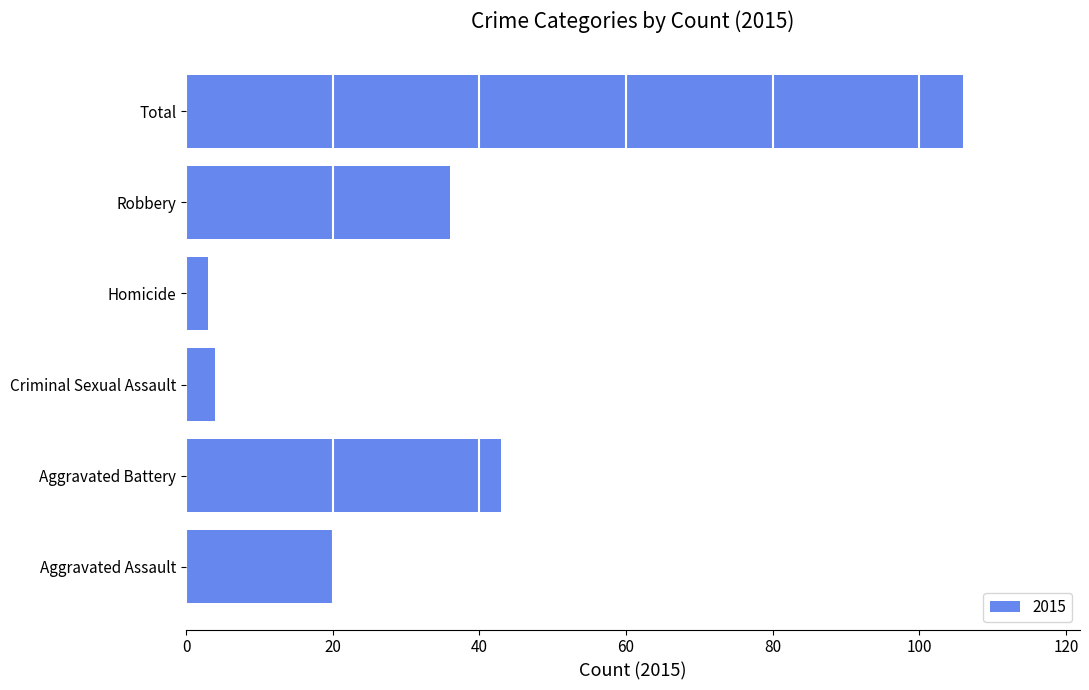

True or false: the data shows 63 at Aggravated Battery.

False